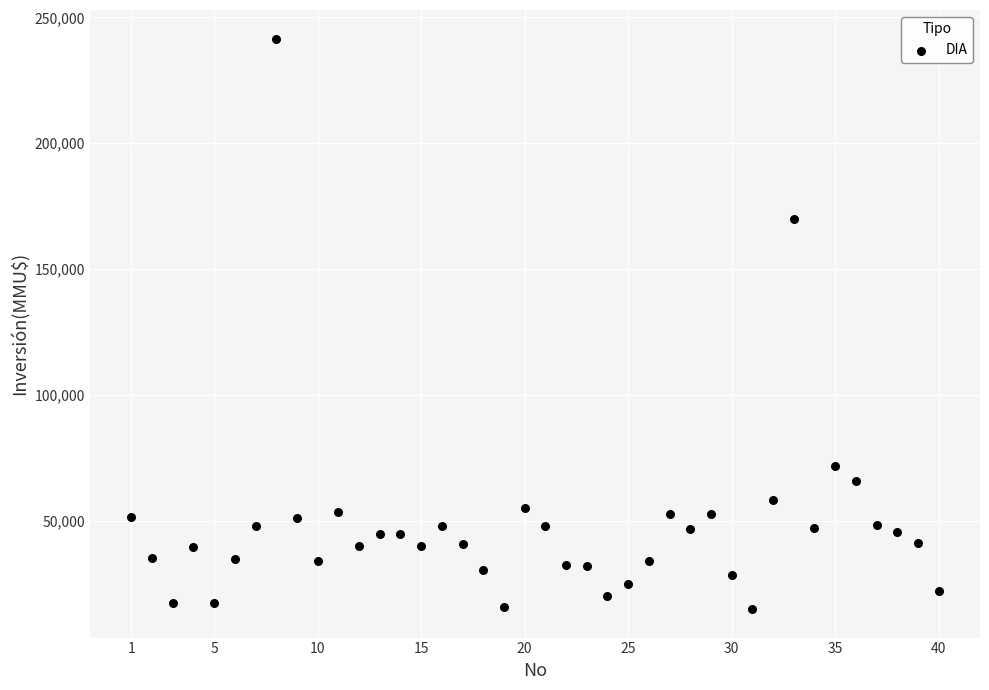

What is the range of Y values (max minus min)?

226609